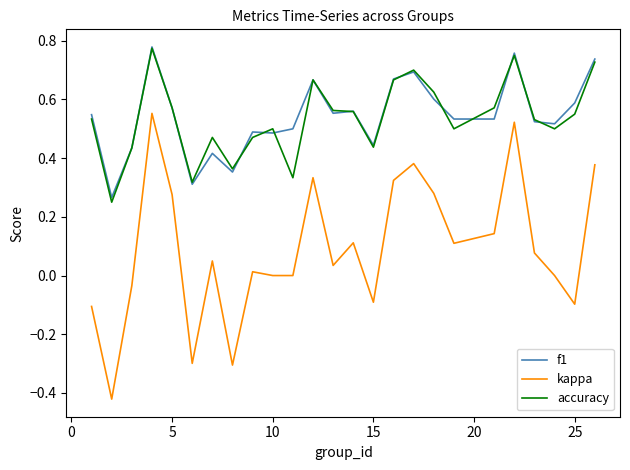

How many distinct data groups are displayed?

3